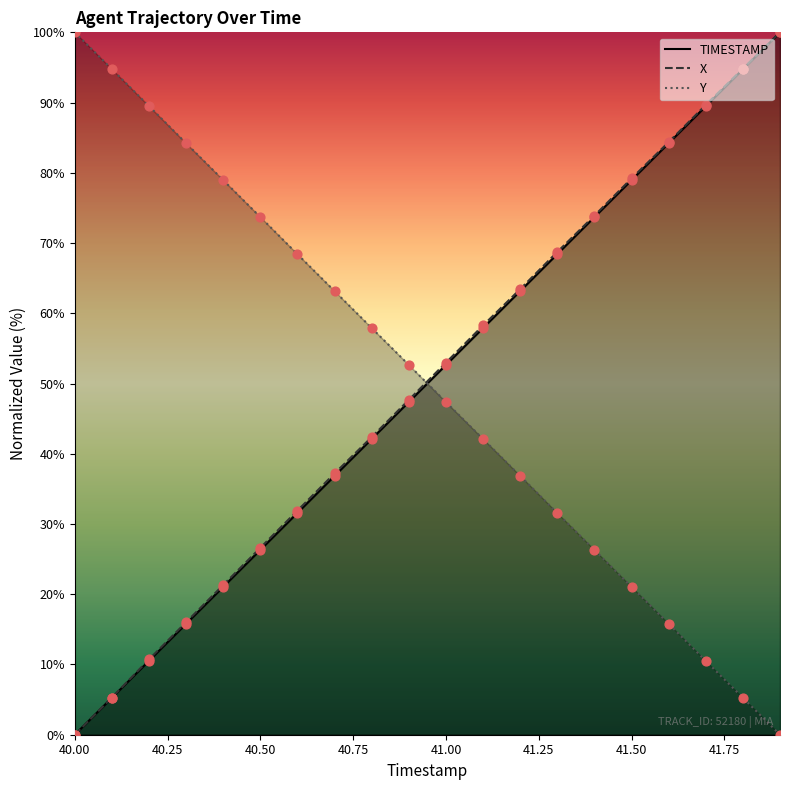

At how many categories does at least one series exceed 83?

8